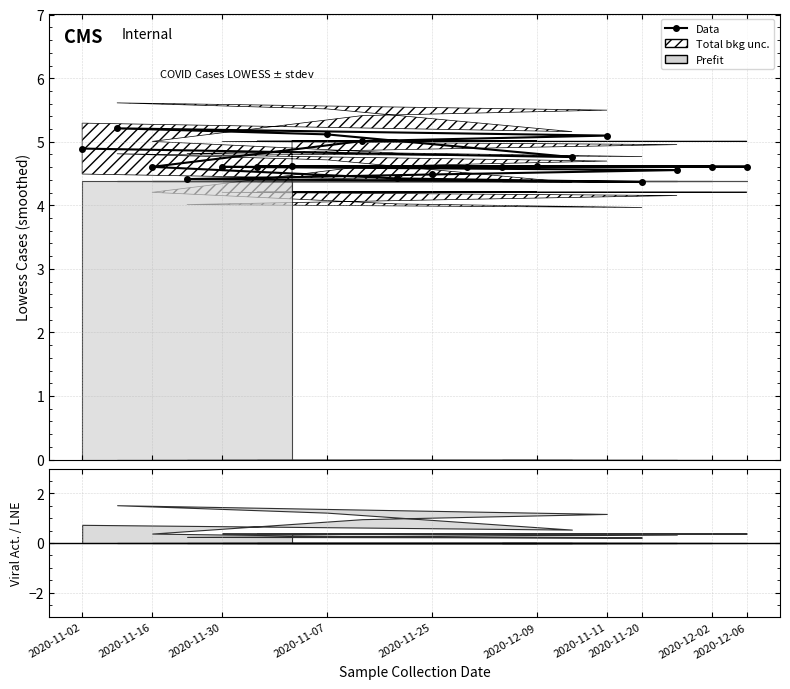

Reading left to right, what are all the values shown in this chart?

4.9	4.8	5.1	5.2	5.1	5.0	4.6	4.4	4.4	4.4	4.5	4.6	4.6	4.6	4.6	4.6	4.6	4.6	4.6	4.6